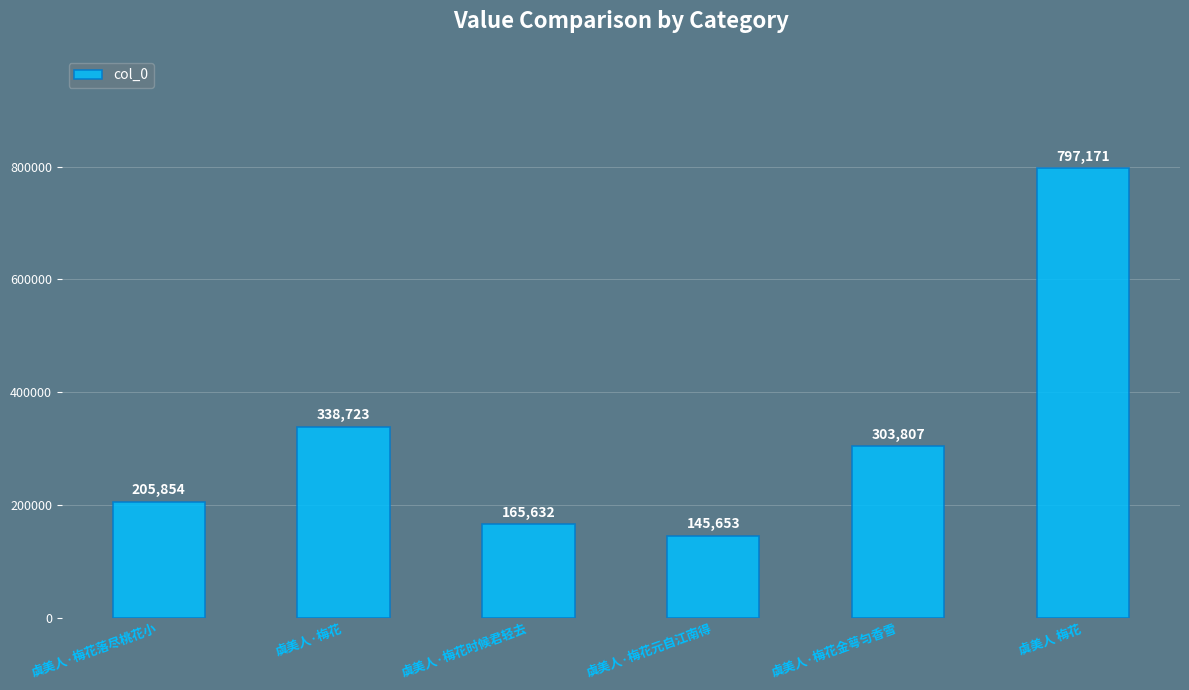

What is the difference between the maximum and second lowest values?

631539